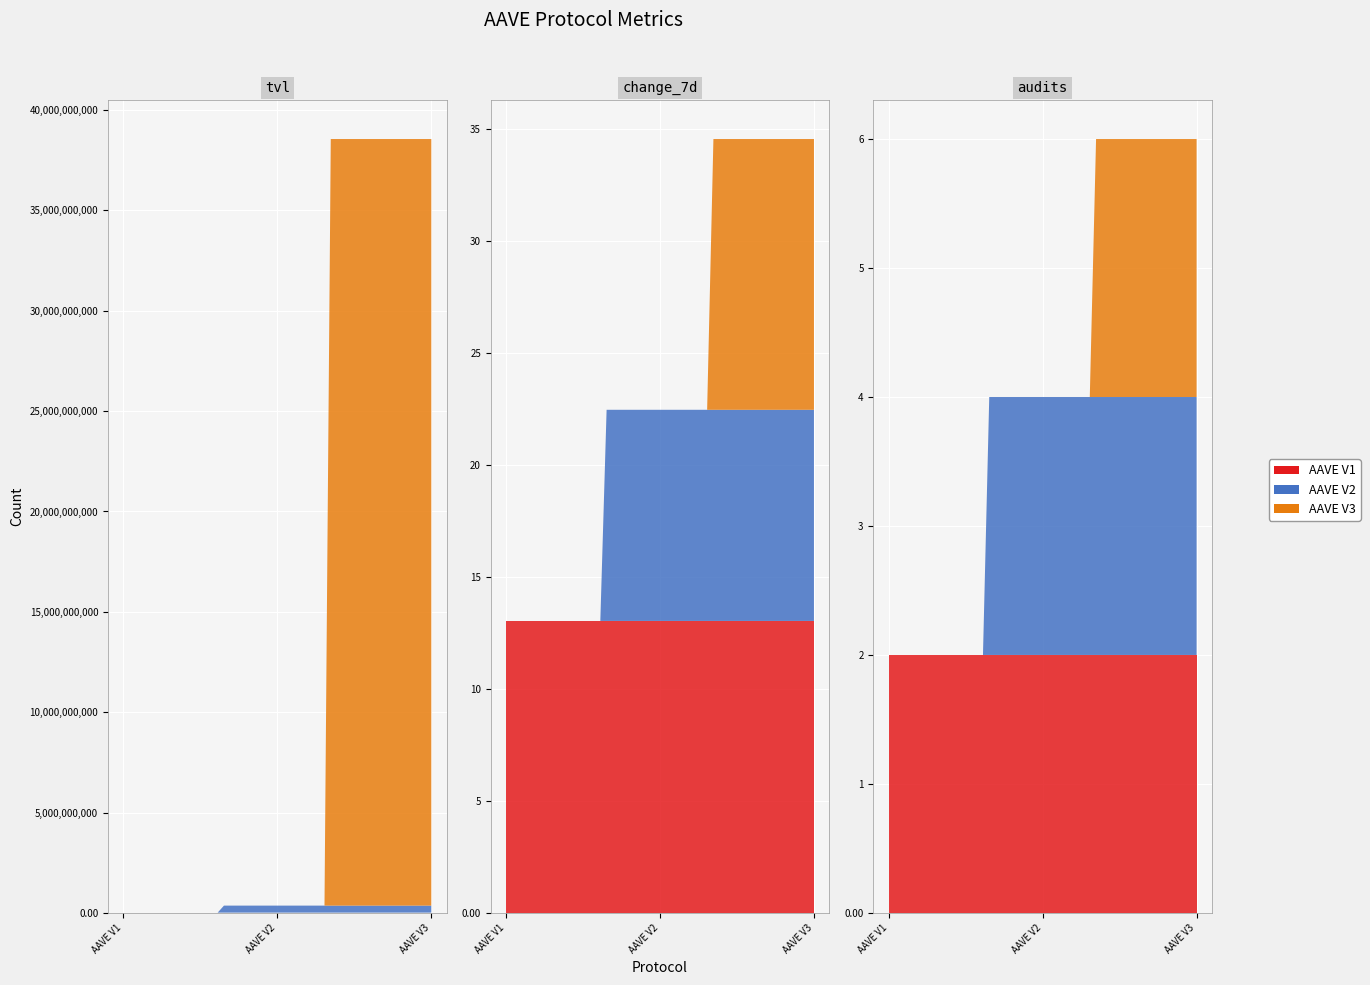

Reading right to left, transcribe all the data shown in this chart.

AAVE V1: 2.0	13.0	15601081.5
AAVE V2: 2.0	9.4	348873853.2
AAVE V3: 2.0	12.1	38191438589.1